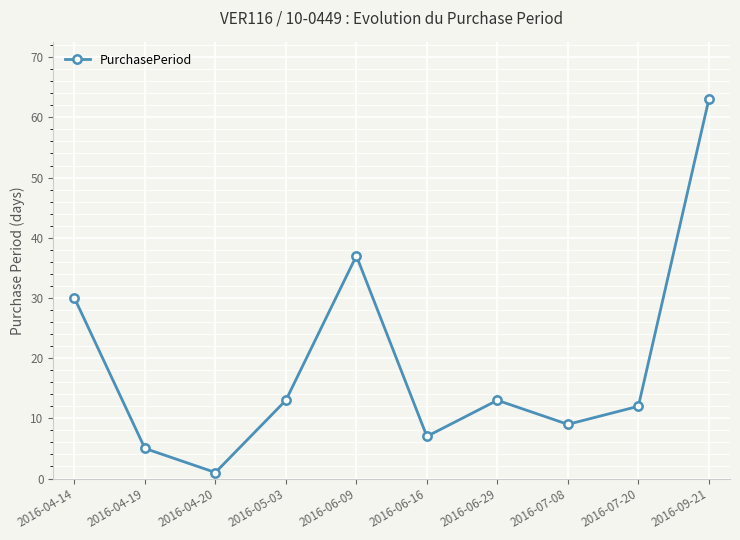

Is this an area chart (filled region under the line)?

No